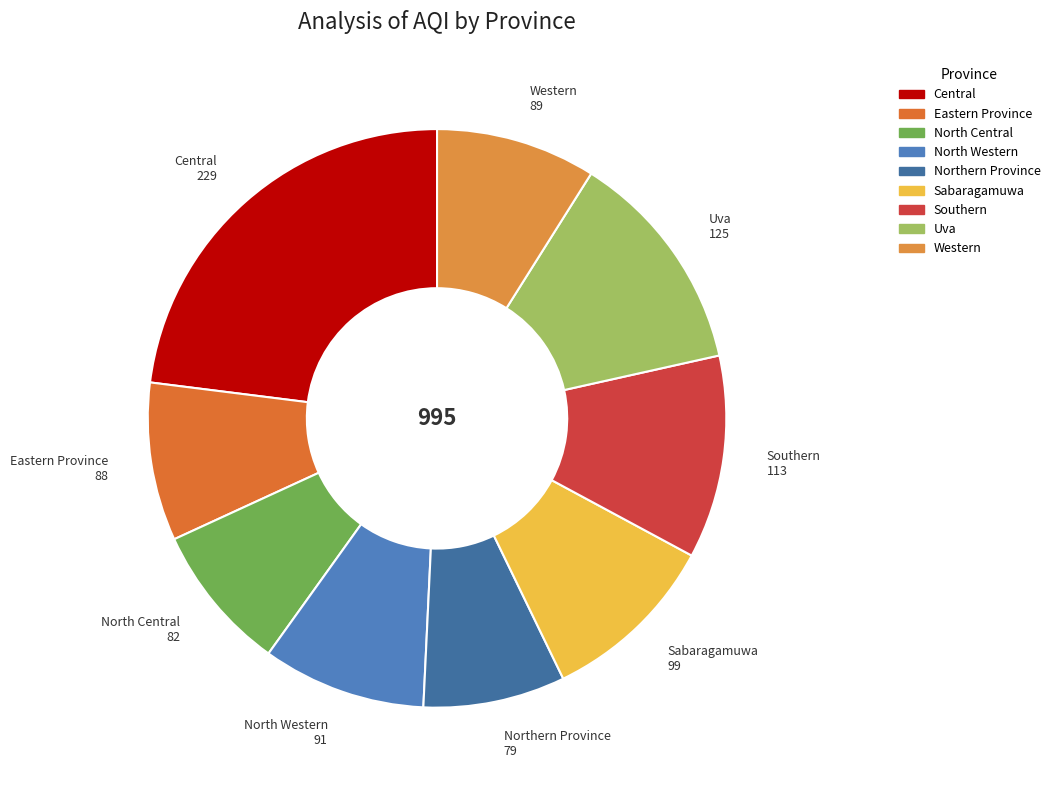

How many slices are in this pie chart?

9